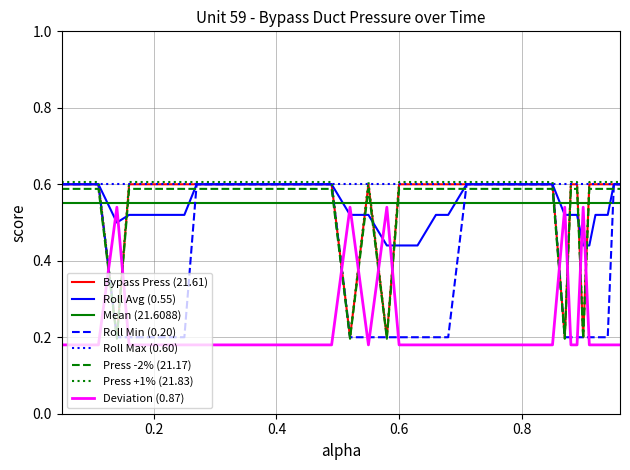

Which series has the largest total across all categories?

Roll Max (0.60)